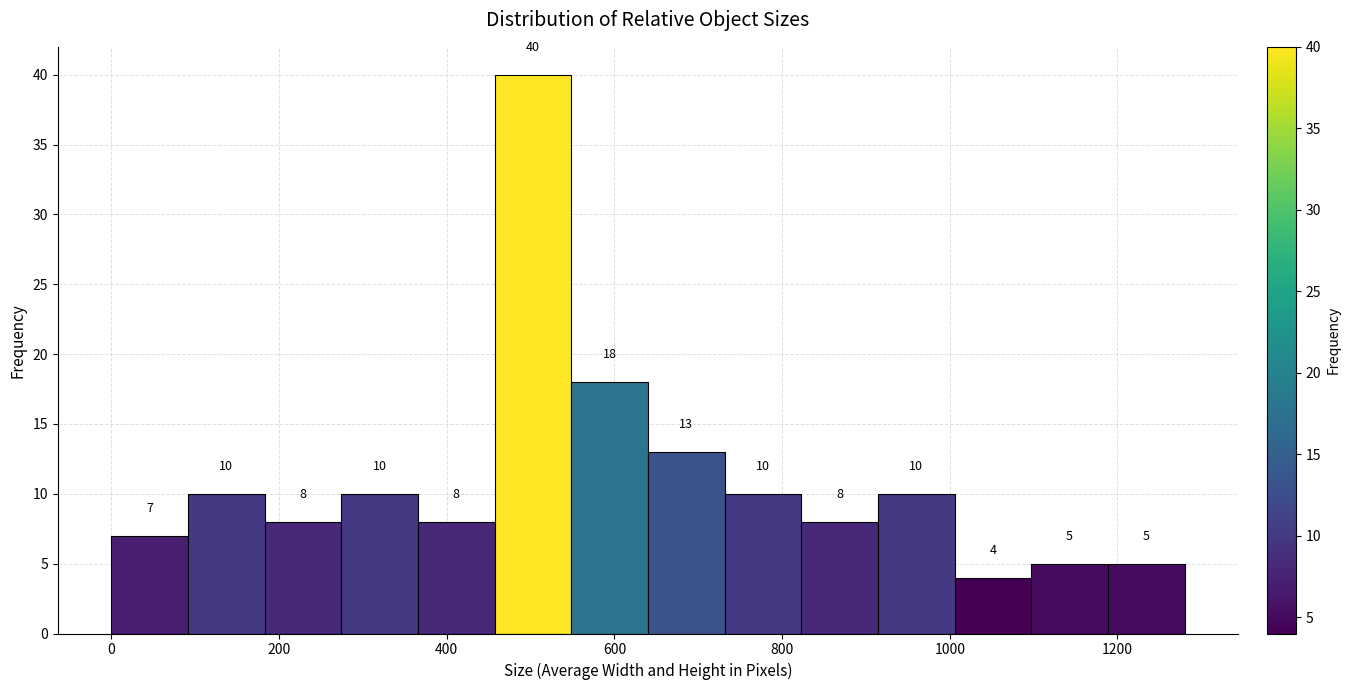

Reading left to right, transcribe this chart: for each bar, give the range it covers on the x-axis and its height. The bar edges are not printed on the chart, so give them approximately, as read against the axis.

0 to 100: 7
100 to 180: 10
180 to 280: 8
280 to 360: 10
360 to 460: 8
460 to 540: 40
540 to 640: 18
640 to 740: 13
740 to 820: 10
820 to 920: 8
920 to 1000: 10
1000 to 1100: 4
1100 to 1180: 5
1180 to 1280: 5